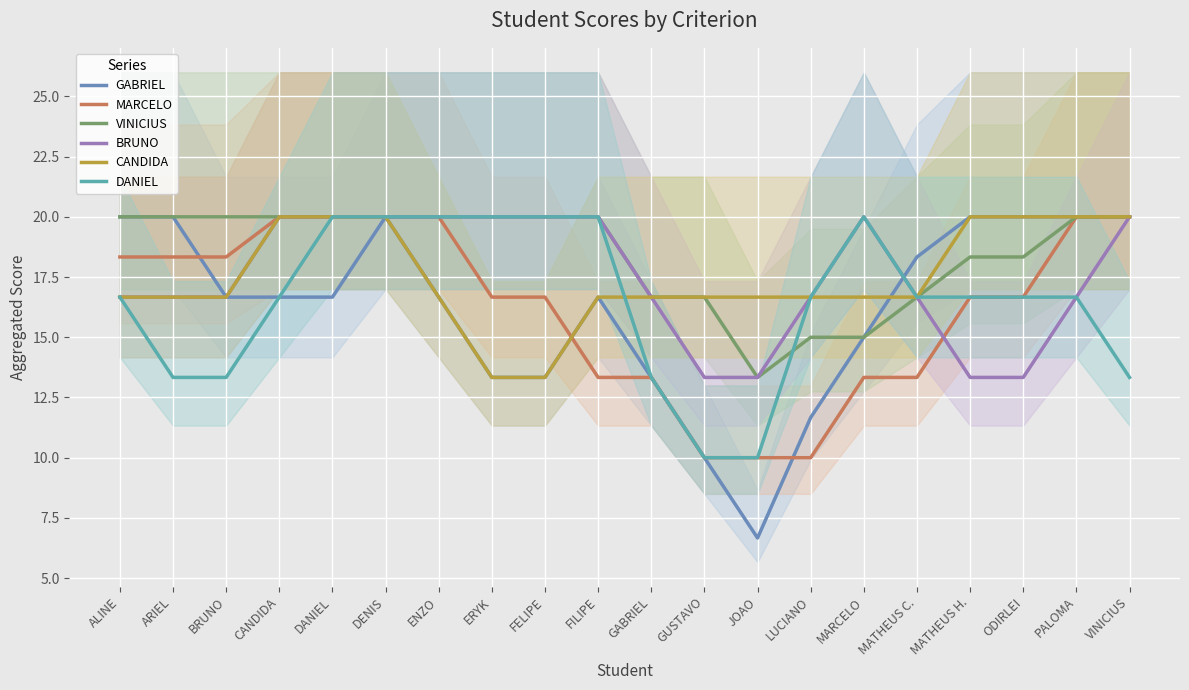

List the series in order of their peak value, lowest first.

GABRIEL, MARCELO, VINICIUS, BRUNO, CANDIDA, DANIEL